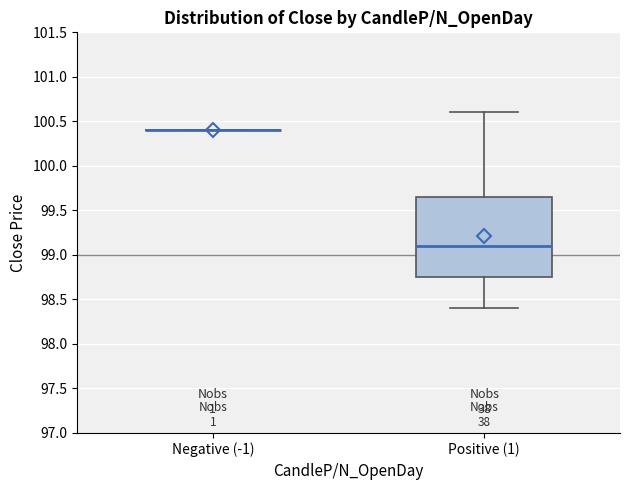

Comparing the boxes themselves (not the whiskers), which one is the tallest?

Positive (1)